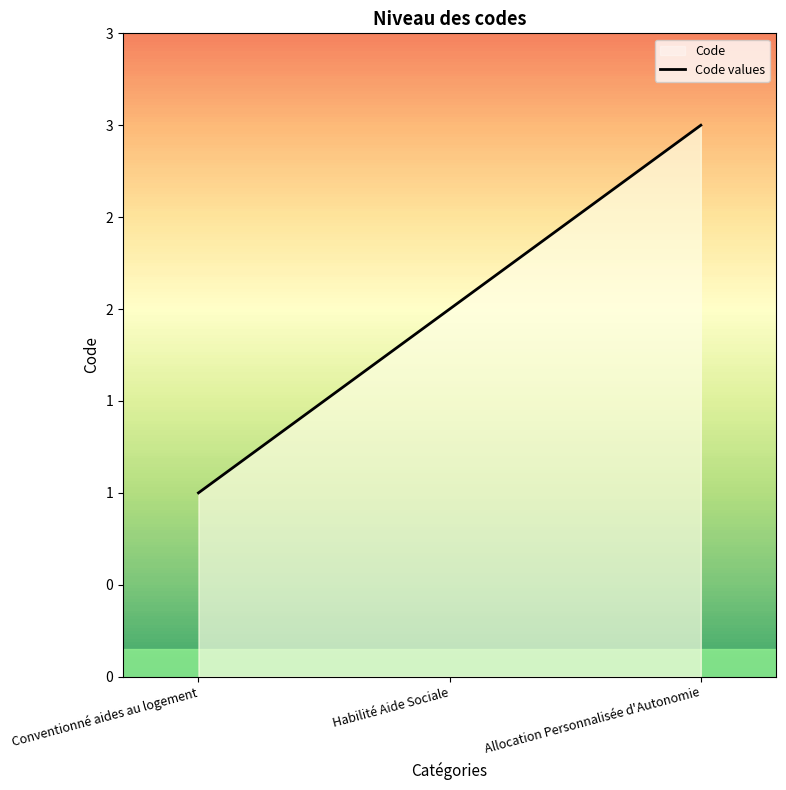

What is the difference between the second highest and minimum values?

1